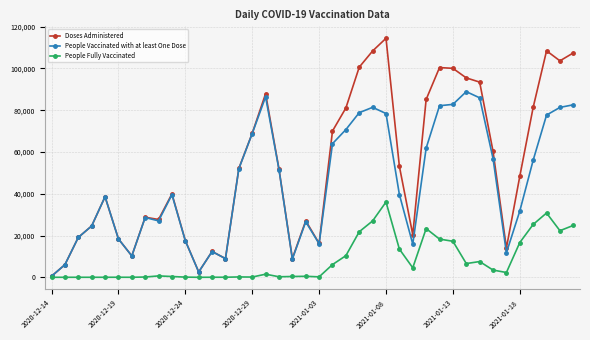

How many lines are shown in the chart?

3